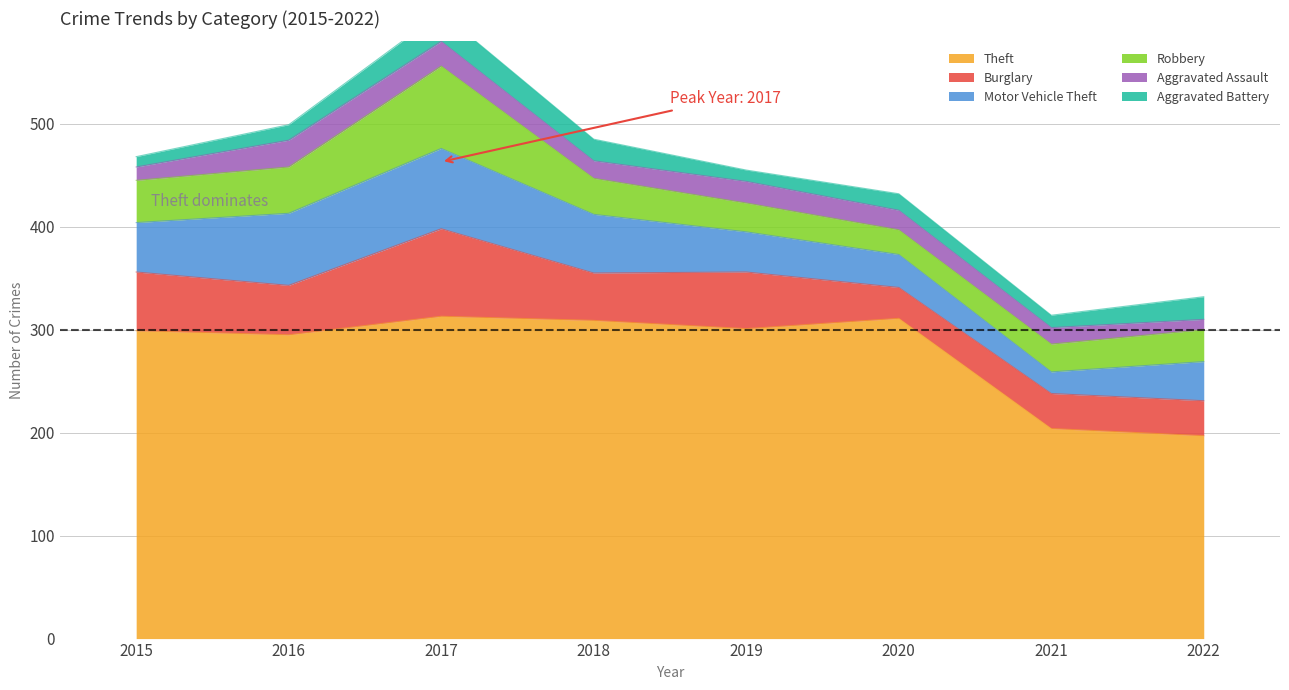

What is the sum of all Aggravated Assault values?

146